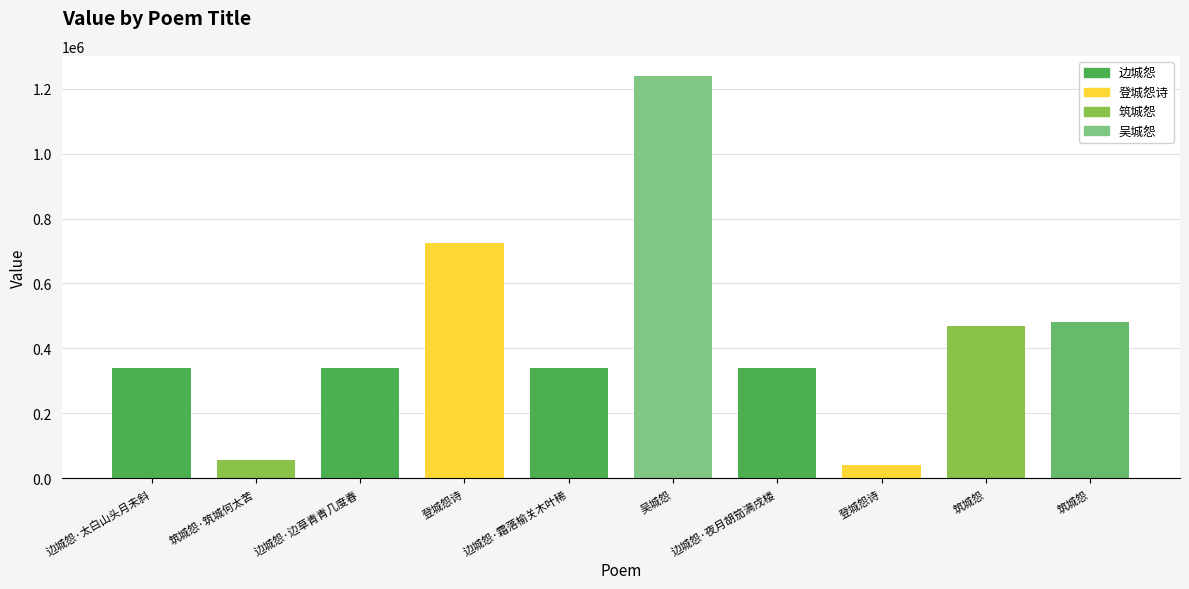

True or false: the data shows 63171 at 登城怨诗.

False